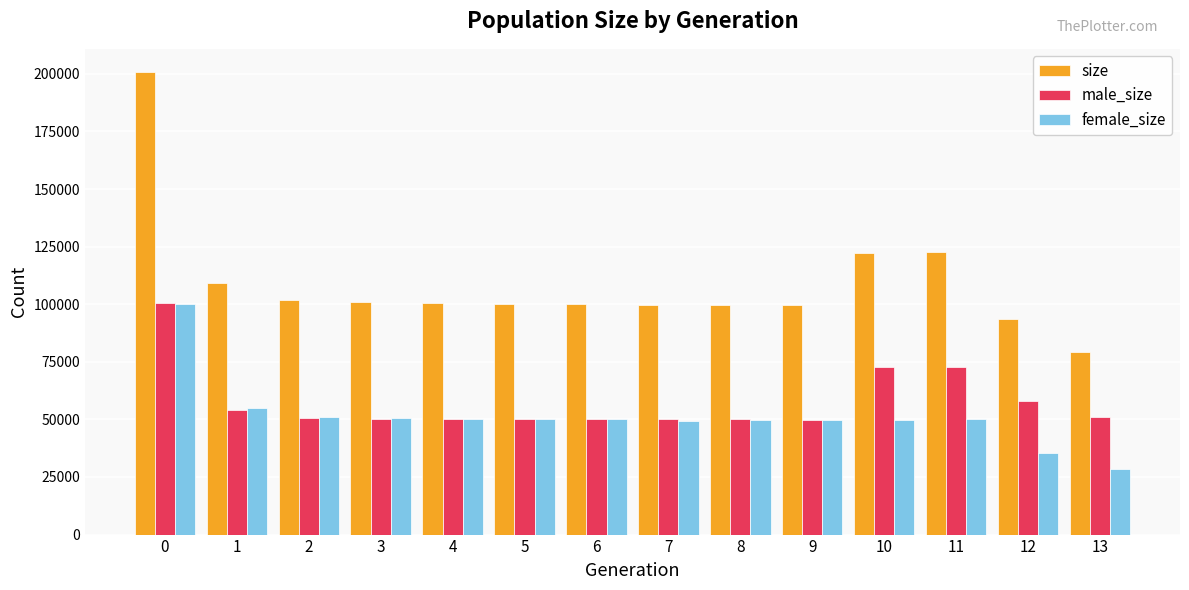

Which series has the largest range (max minus min)?

size